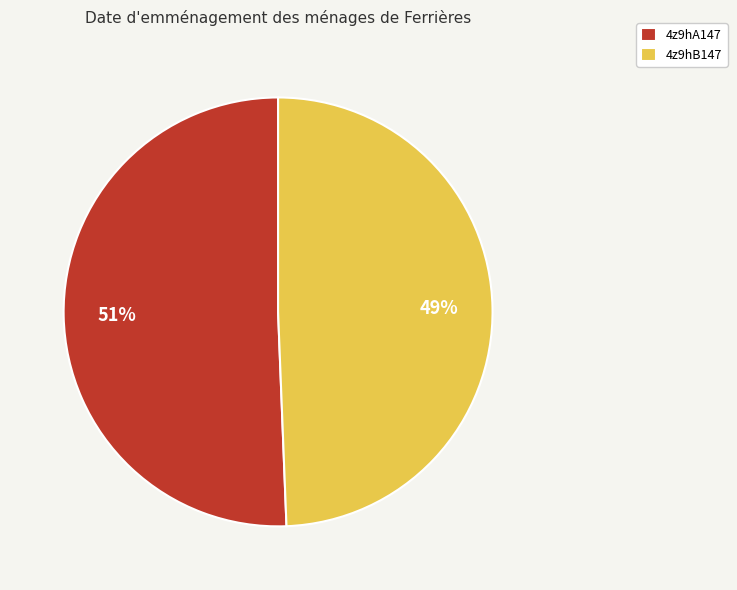

Rank the categories by value from lowest to highest.

4z9hB147, 4z9hA147